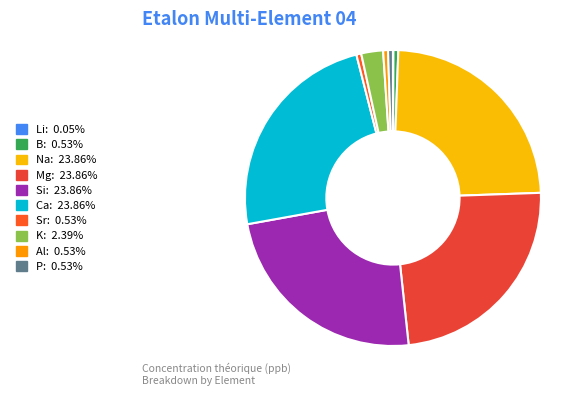

Rank the categories by value from lowest to highest.

Li, B, Sr, Al, P, K, Na, Mg, Si, Ca